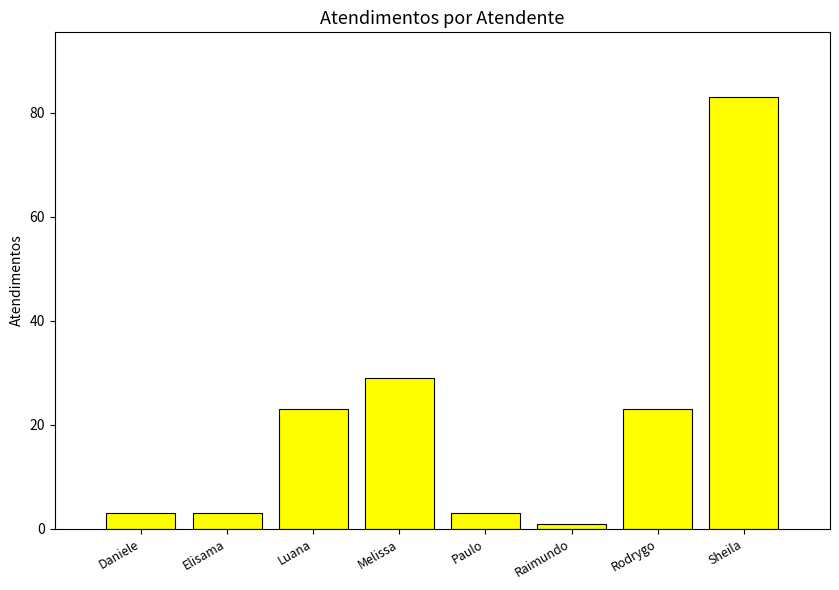

What is the greatest value displayed?

83